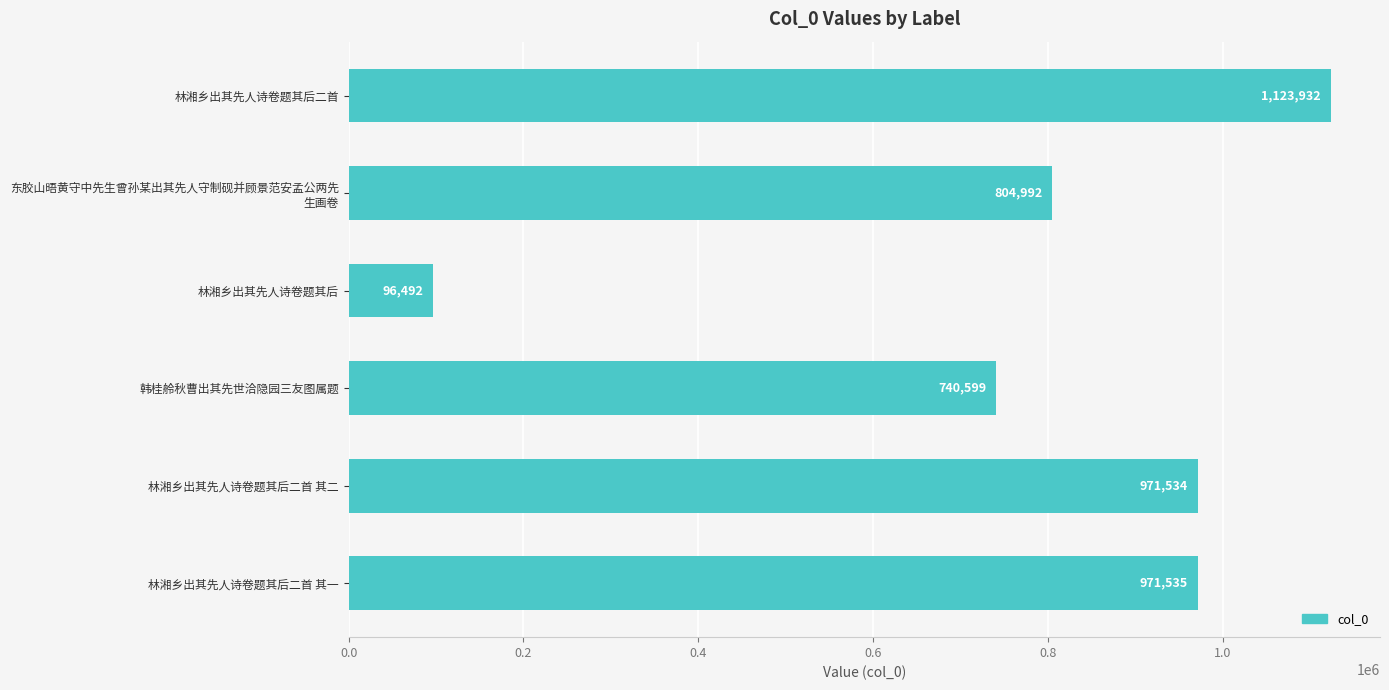

What position from the top is 林湘乡出其先人诗卷题其后二首 其一?

6